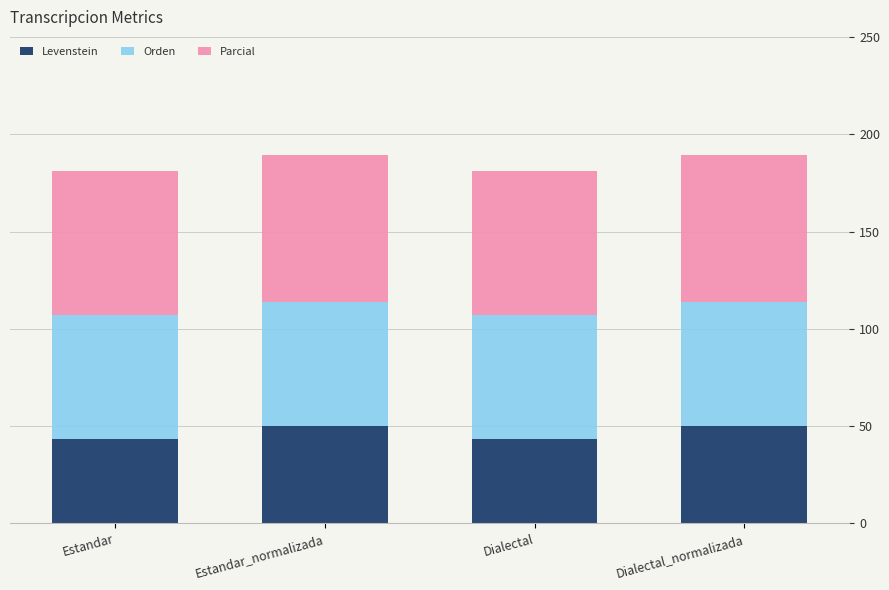

How many bars are there in total?

4